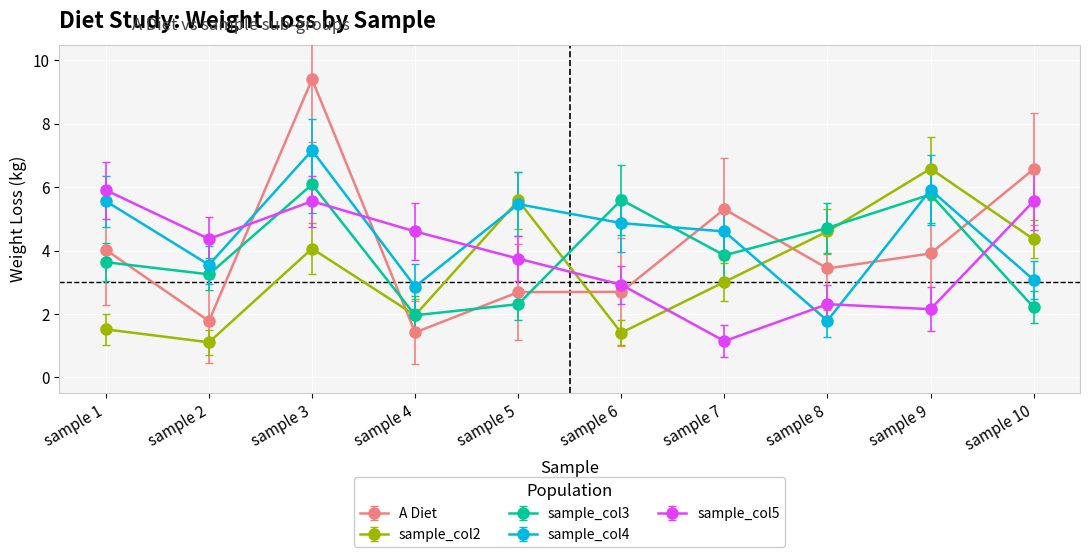

At which category does sample_col4 reach its first local peak?

sample 3